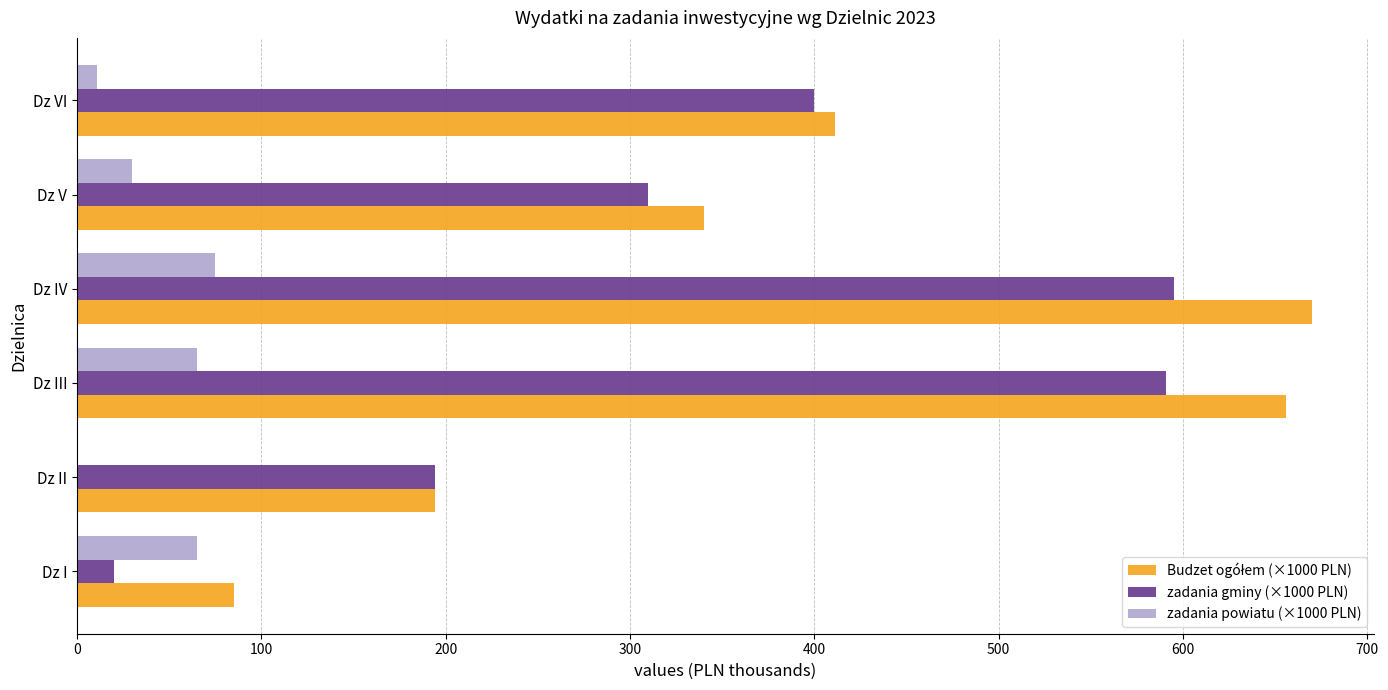

Which series changed the most between Dz I and Dz II?

zadania gminy (×1000 PLN)